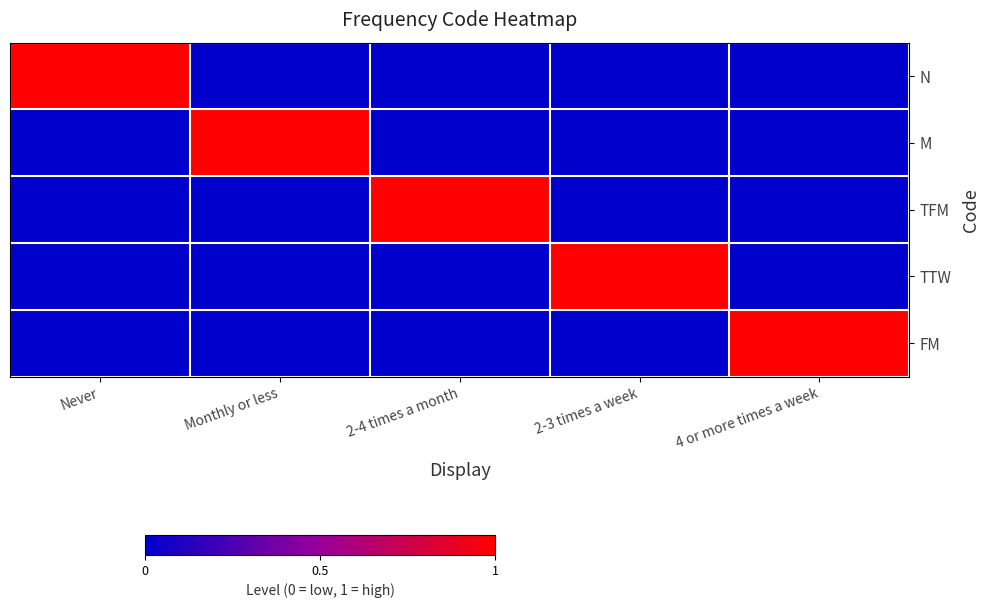

What is the difference between the highest and lowest values at 4 or more times a week?

1